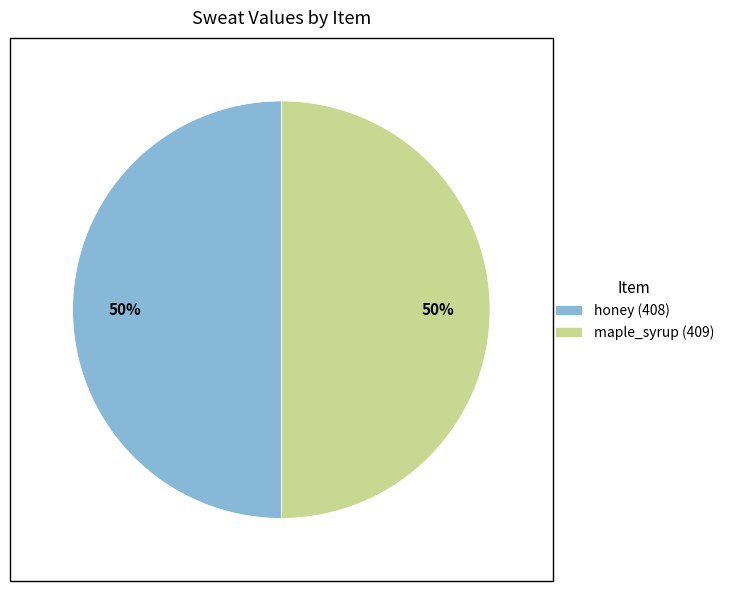

Approximately how many times larger is the value at honey (408) compared to maple_syrup (409)?

1.0